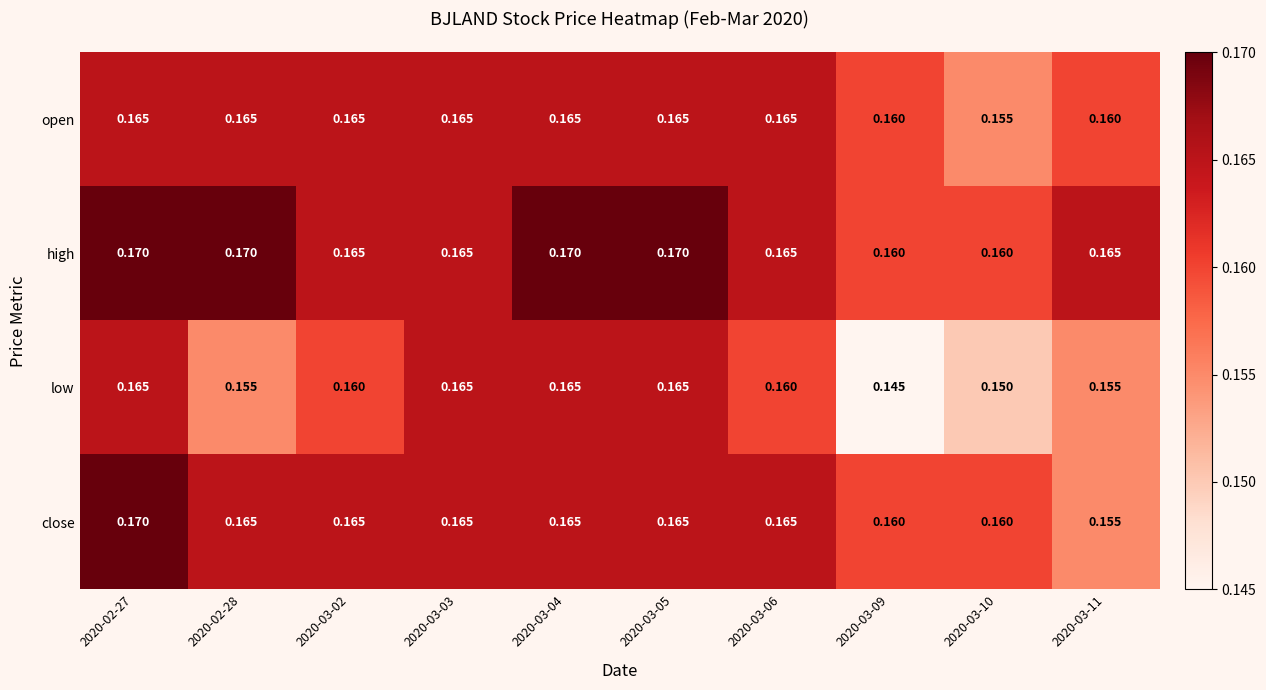

Between 2020-03-03 and 2020-03-05, which series saw the biggest shift?

high